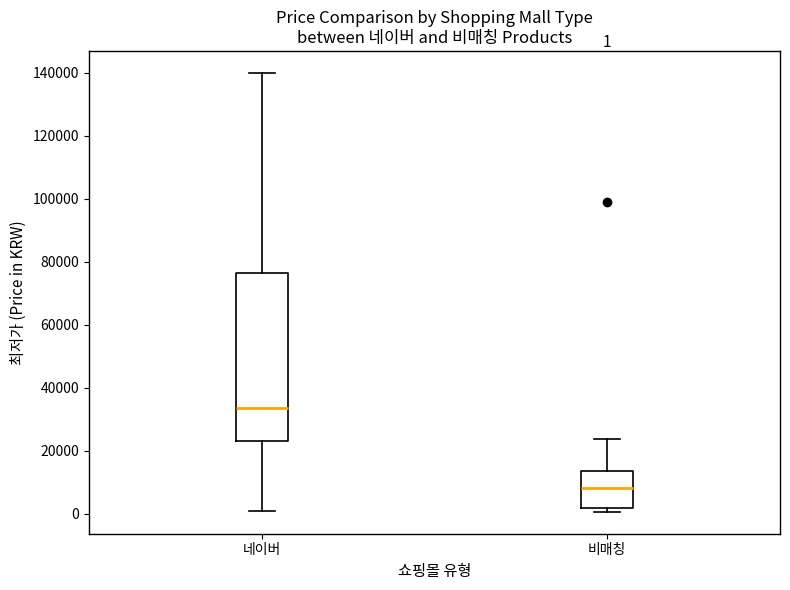

Which box has the highest median line?

네이버